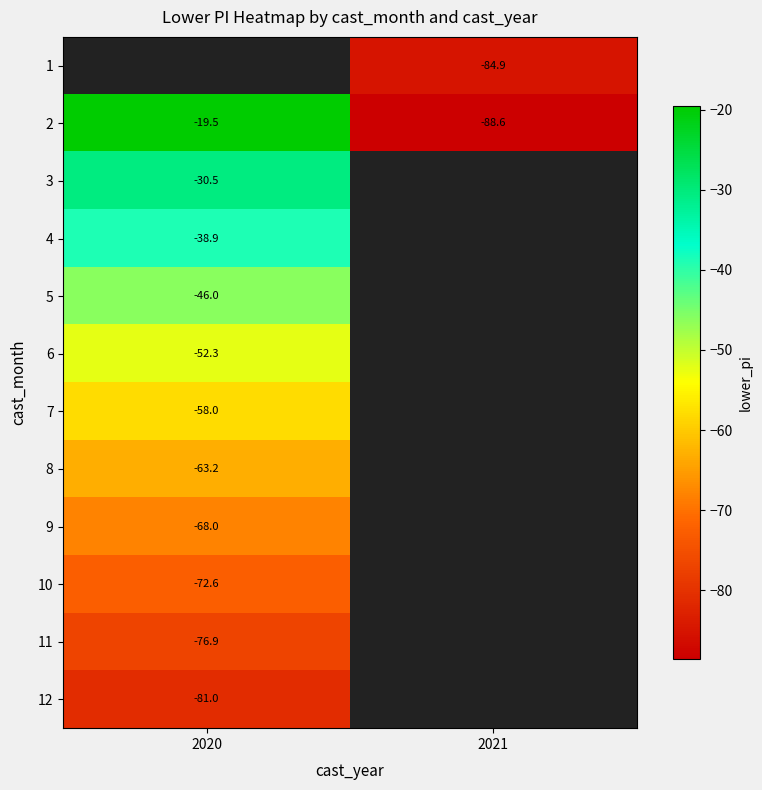

What value does the 6 series have at 2020?

-52.3